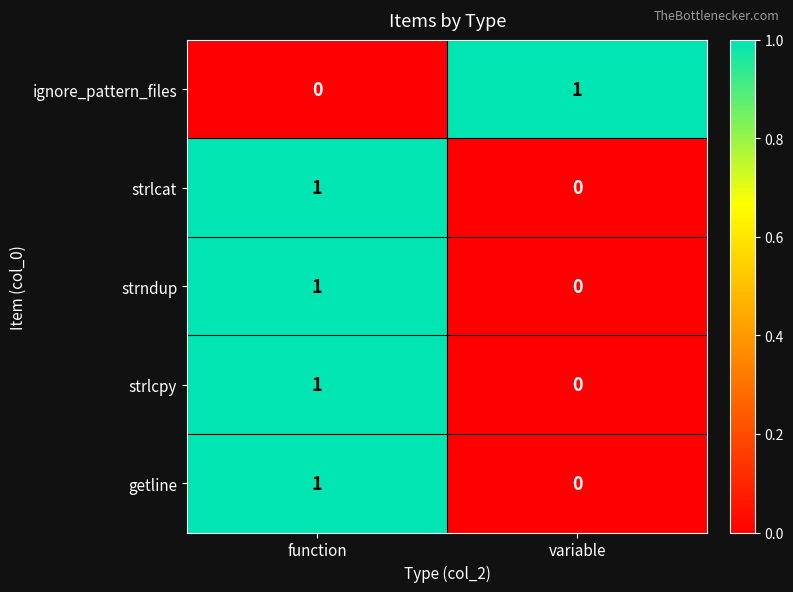

Reading left to right, what are all the values shown in this chart?

ignore_pattern_files: function=0	variable=1
strlcat: function=1	variable=0
strndup: function=1	variable=0
strlcpy: function=1	variable=0
getline: function=1	variable=0